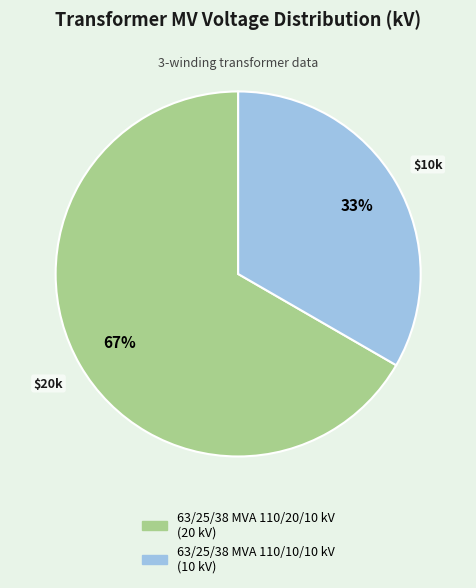

Rank the categories by value from highest to lowest.

63/25/38 MVA 110/20/10 kV, 63/25/38 MVA 110/10/10 kV